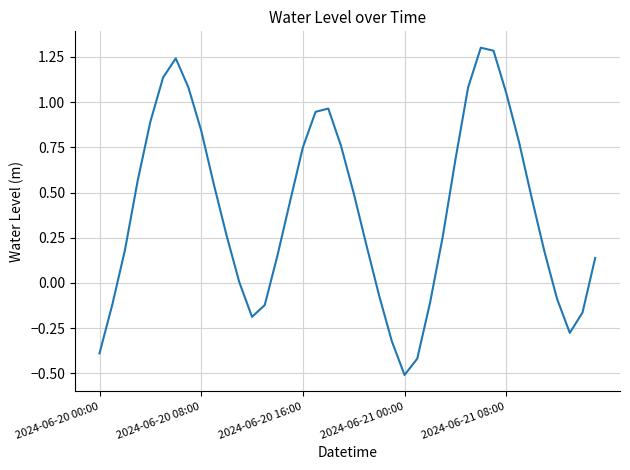

What is the difference between the maximum and minimum values?

1.8